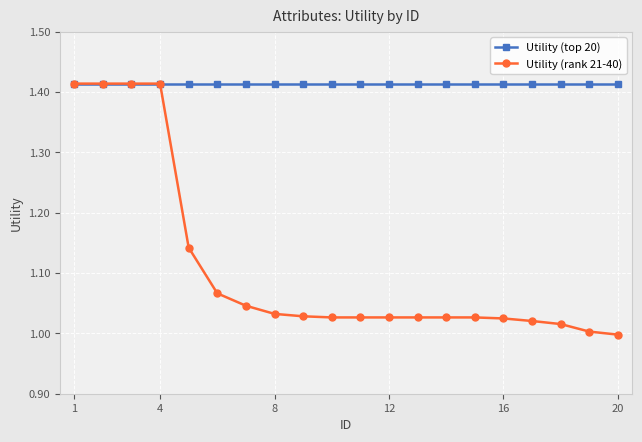

Which series has the largest total across all categories?

Utility (top 20)